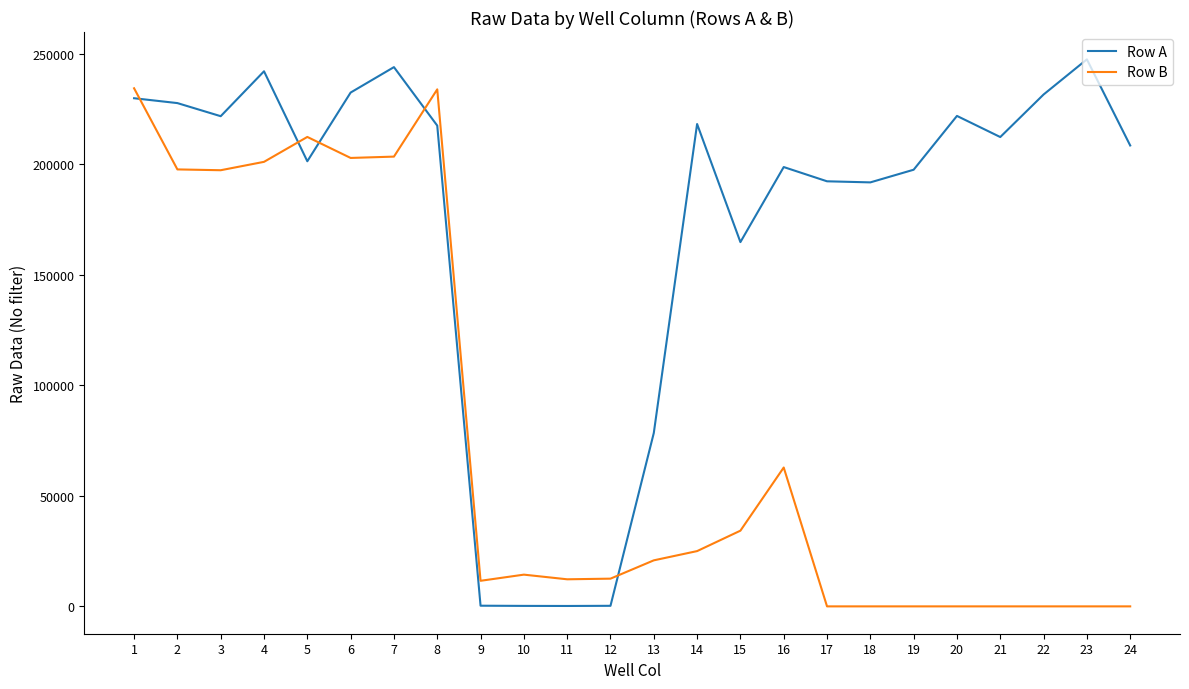

Rank the series at 1 from highest to lowest value.

Row B, Row A